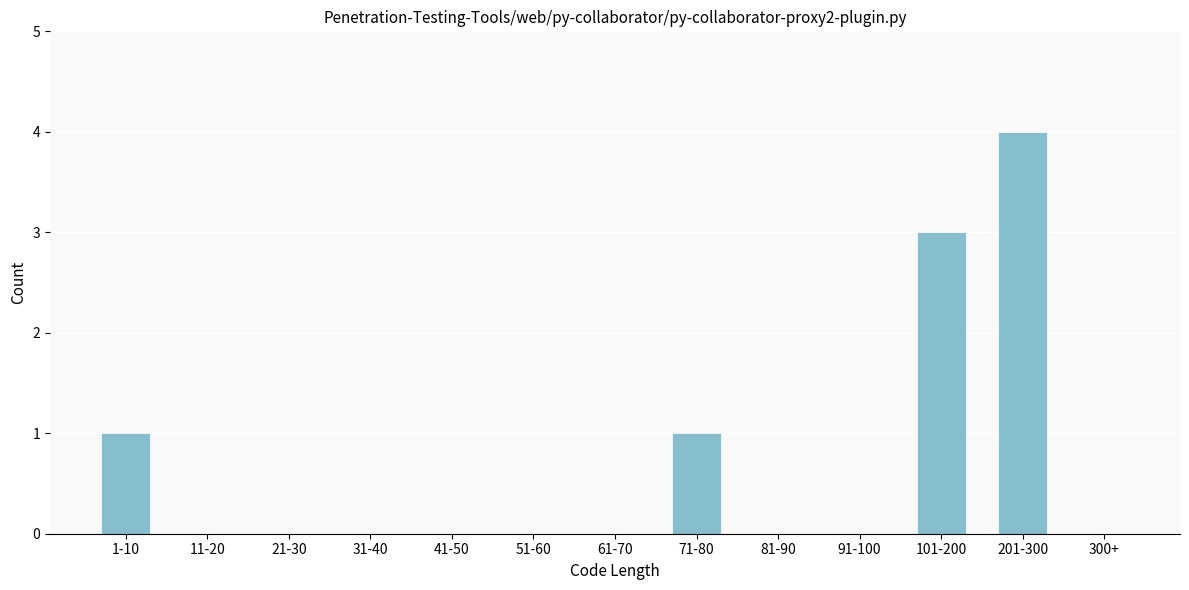

Reading right to left, transcribe all the data shown in this chart.

300+=0	201-300=4	101-200=3	91-100=0	81-90=0	71-80=1	61-70=0	51-60=0	41-50=0	31-40=0	21-30=0	11-20=0	1-10=1